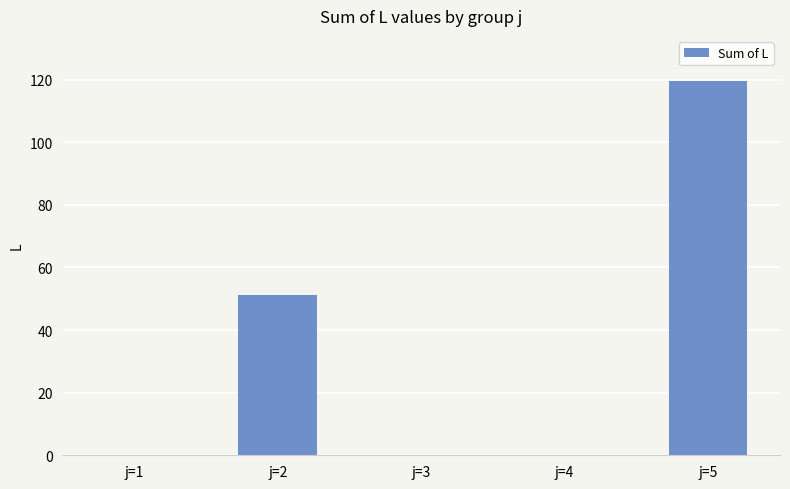

Between j=5 and j=3, which is larger?

j=5